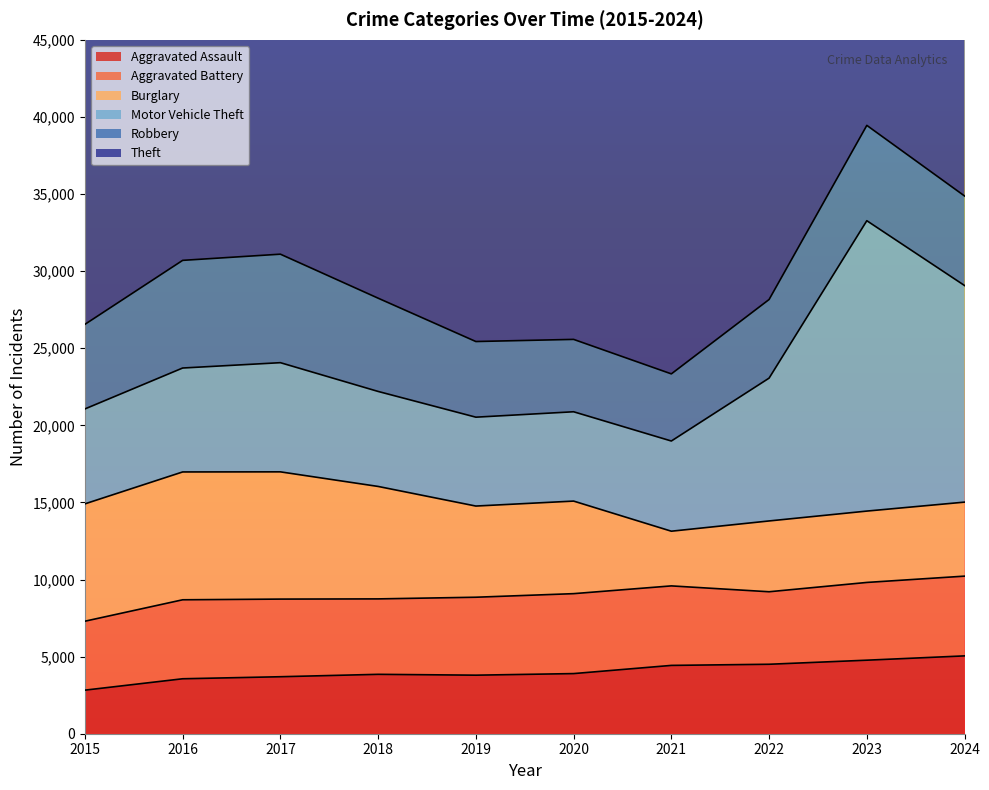

At which label is Aggravated Battery closest to 4827?

2018